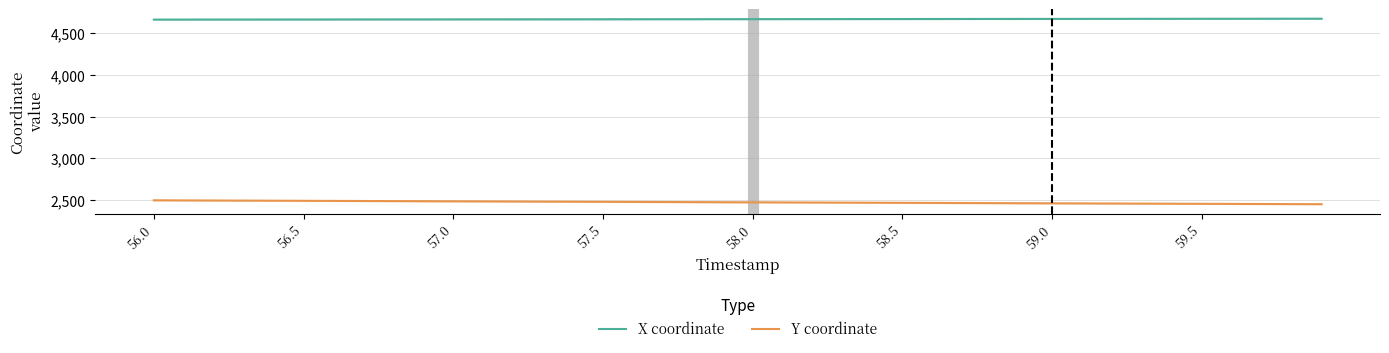

Which series has the largest total across all categories?

X coordinate